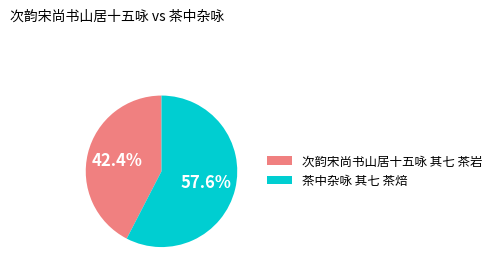

Which category has the biggest portion of the pie?

茶中杂咏 其七 茶焙